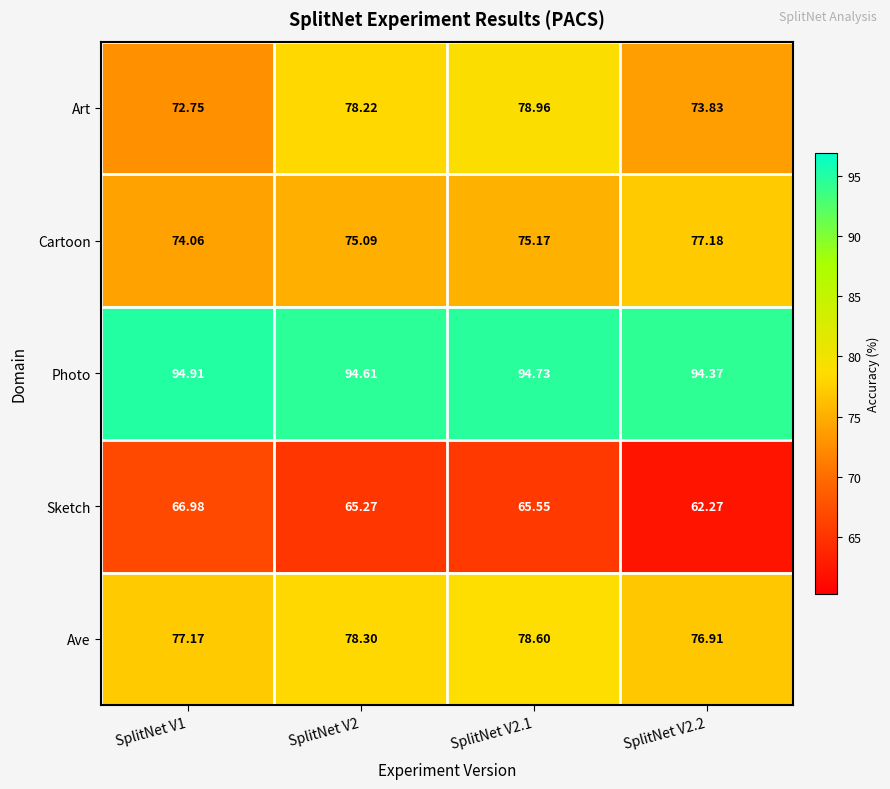

Is the value of Sketch at SplitNet V2.1 greater than the value of Art at SplitNet V1?

No